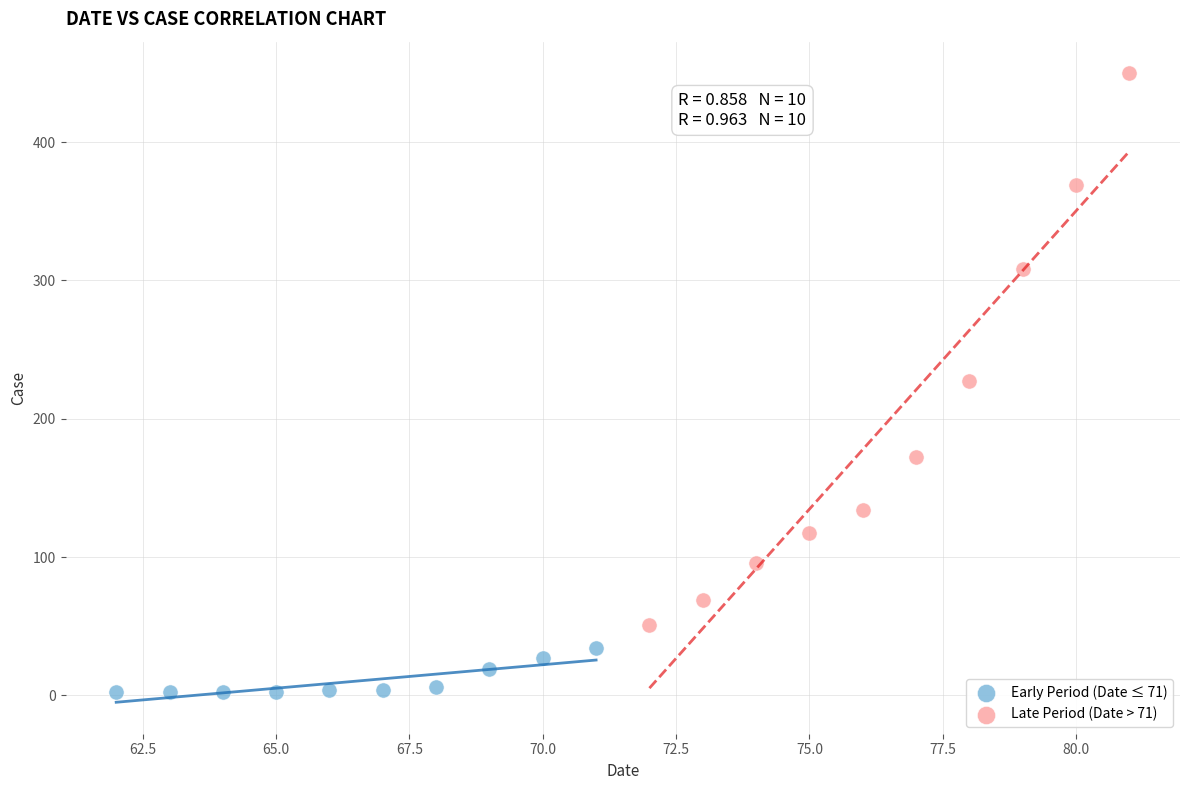

Which series contains the highest Y value?

Late Period (Date > 71)